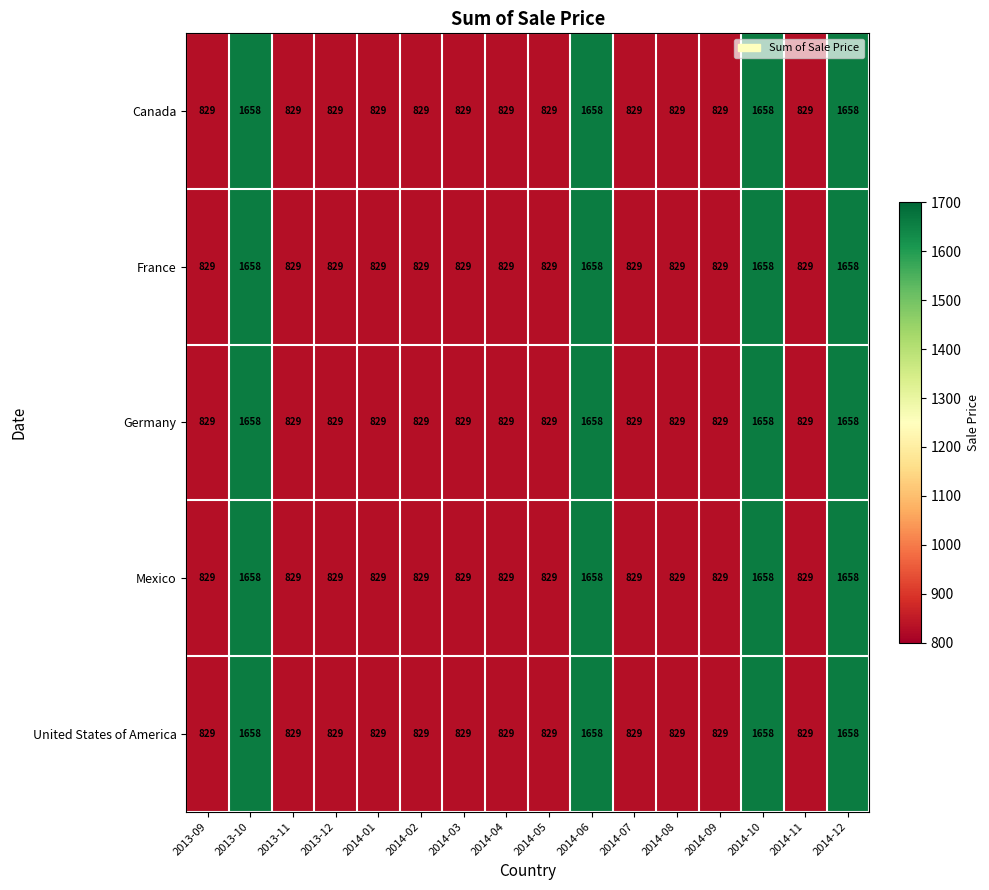

What is the minimum value shown in the chart?

829